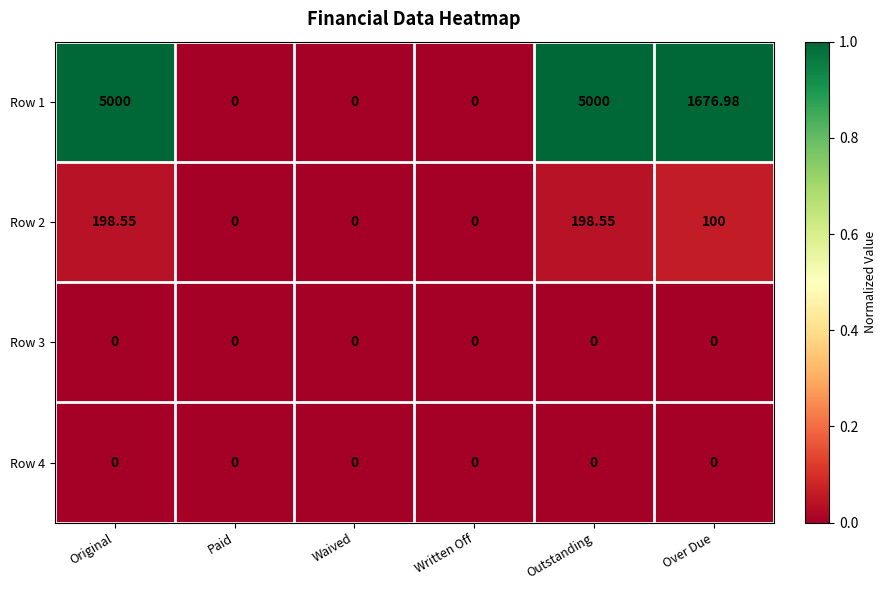

At which label is Row 2 closest to 99?

Over Due